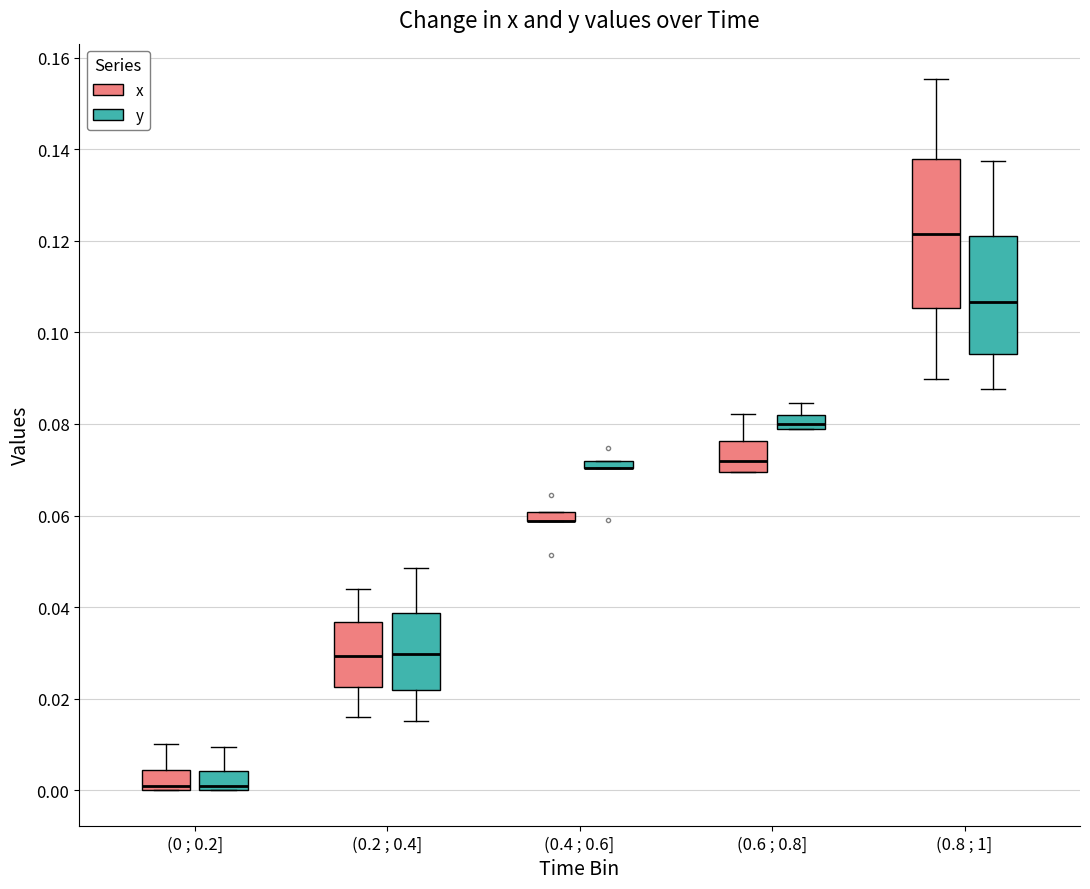

Comparing the boxes themselves (not the whiskers), which one is the tallest?

(0.8 ; 1] (x)